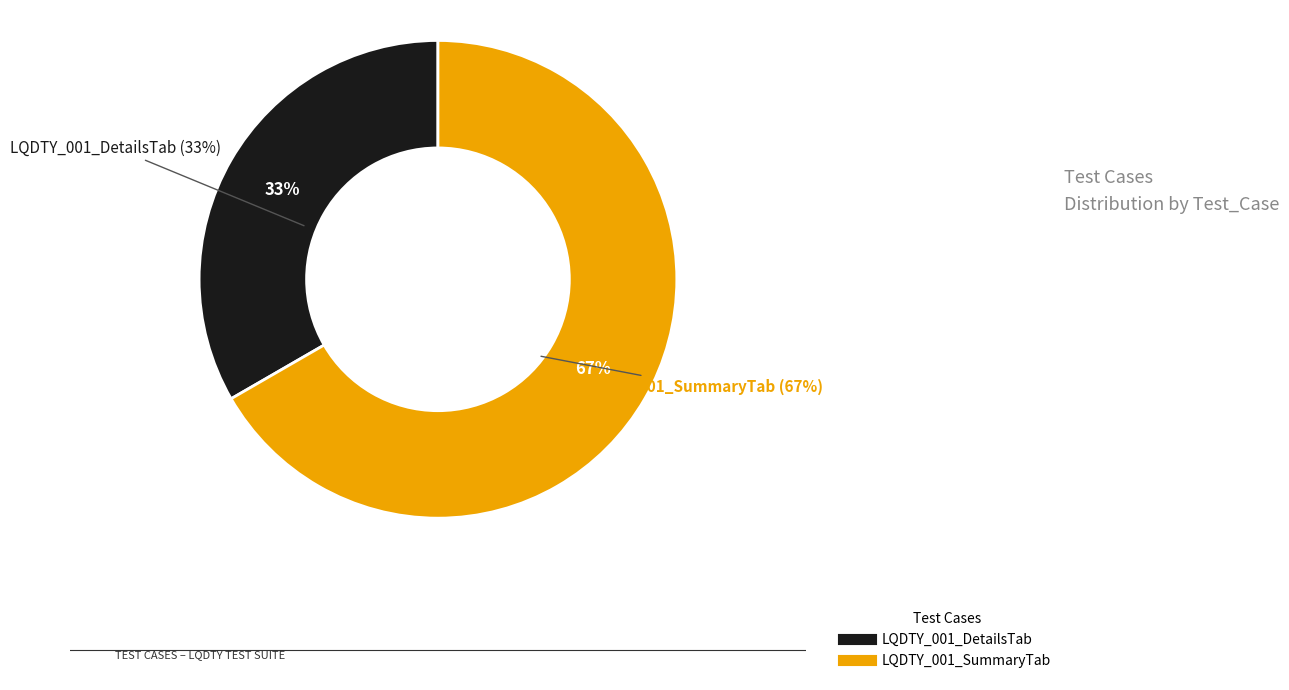

Which category has the smallest portion of the pie?

LQDTY_001_DetailsTab